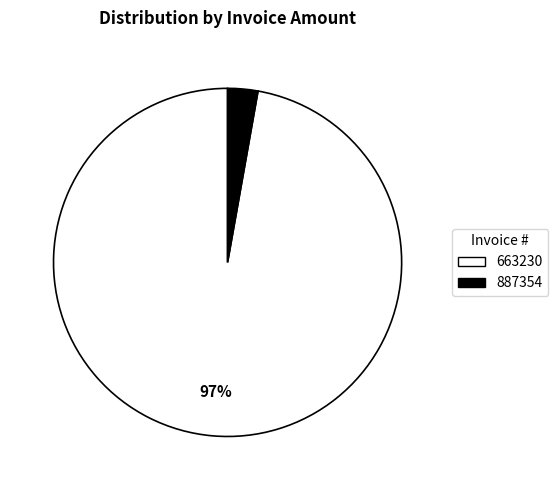

To the nearest percent, what portion does 887354 represent?

3%